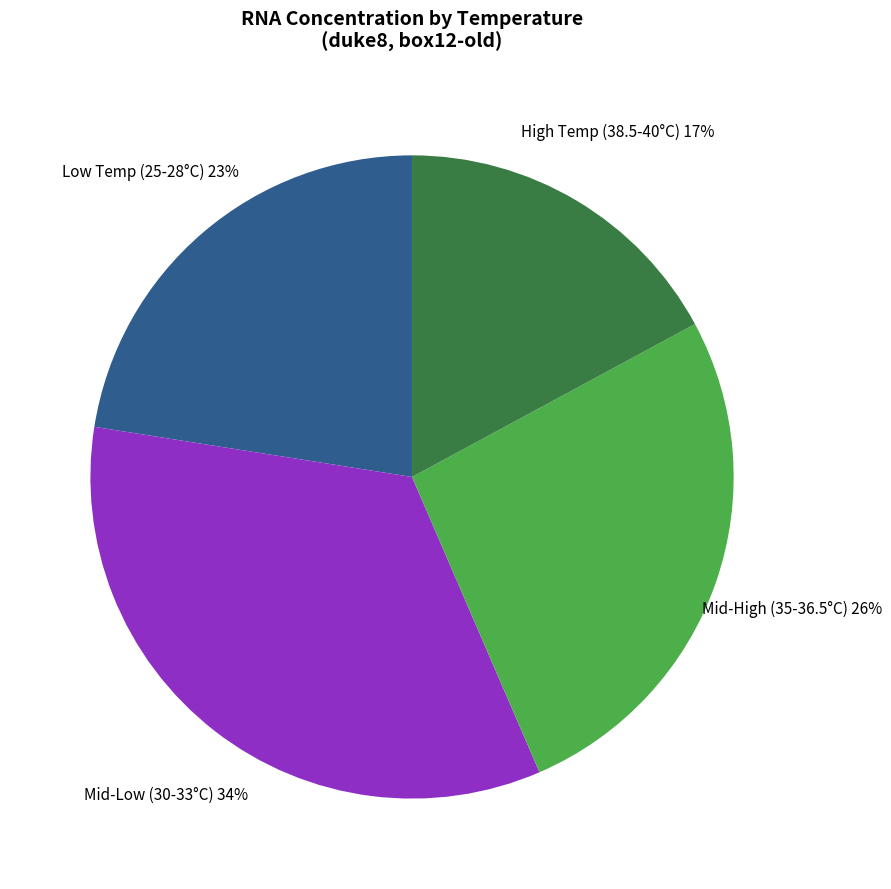

Which category has the smallest portion of the pie?

High Temp (38.5-40°C)